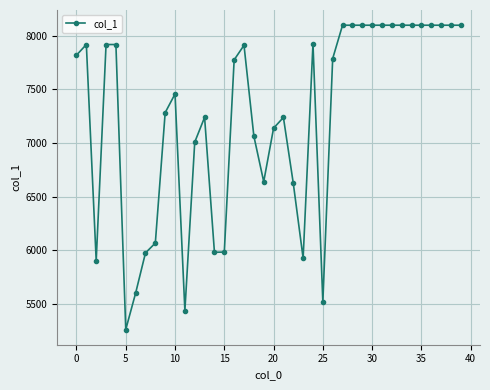

How many values are below 7786?

20